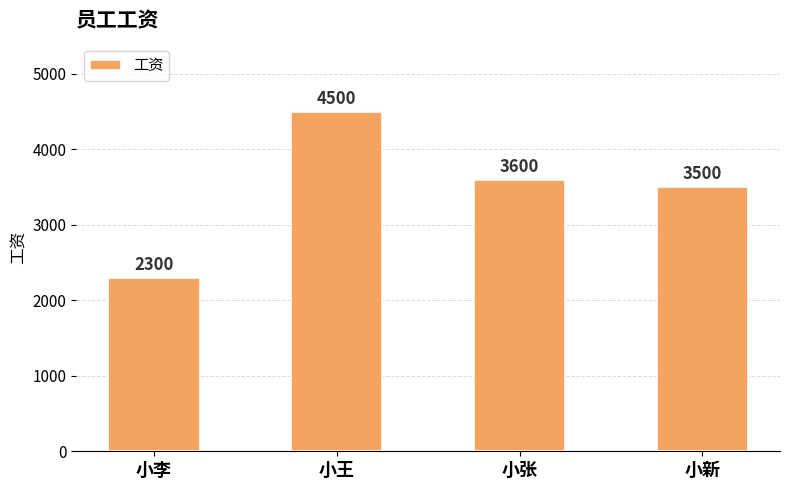

List the labels in order of value, smallest first.

小李, 小新, 小张, 小王